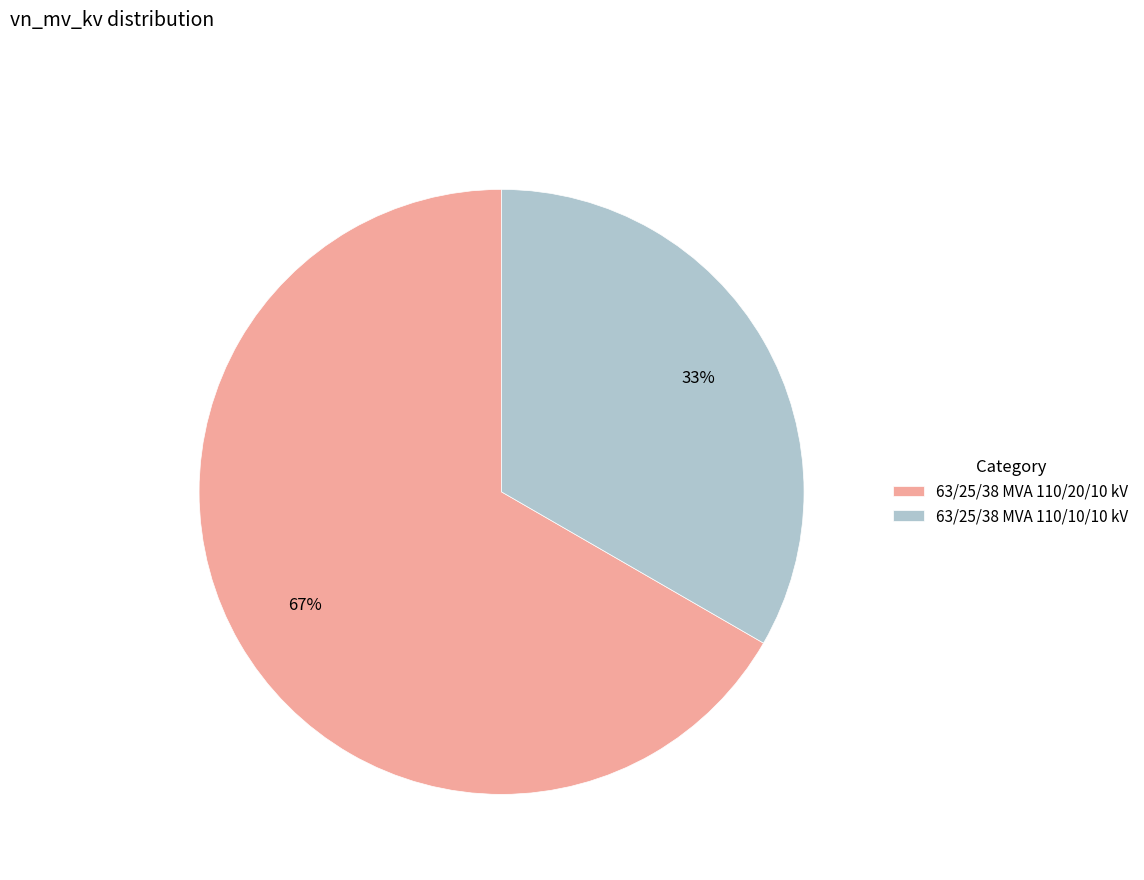

Do 63/25/38 MVA 110/20/10 kV and 63/25/38 MVA 110/10/10 kV together represent more than half of the pie?

Yes